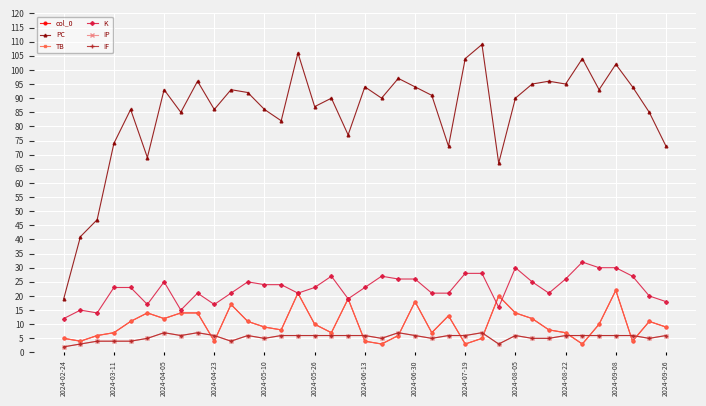

What is the greatest value displayed?

109